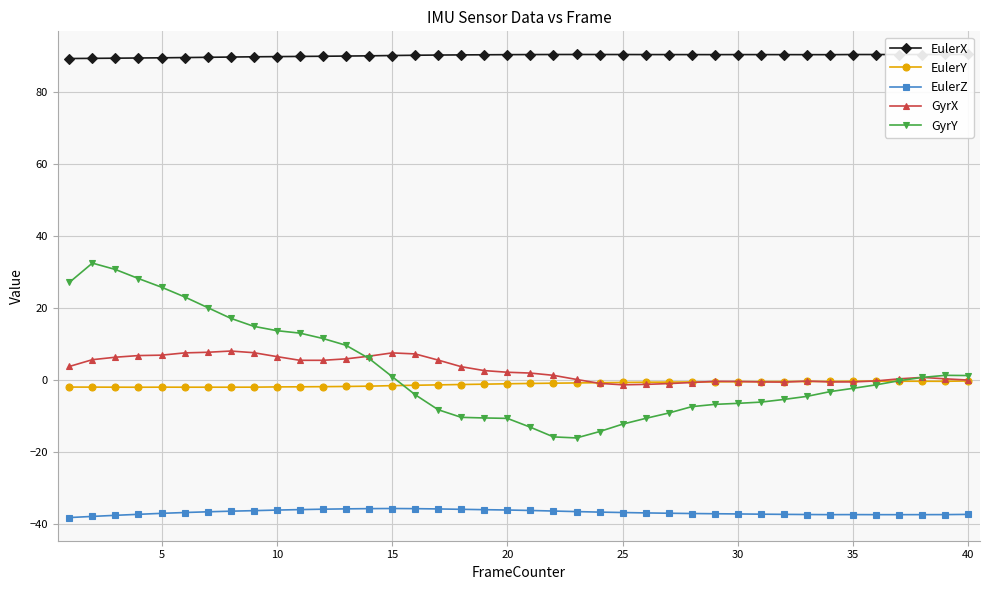

At how many categories does at least one series exceed 0?

40